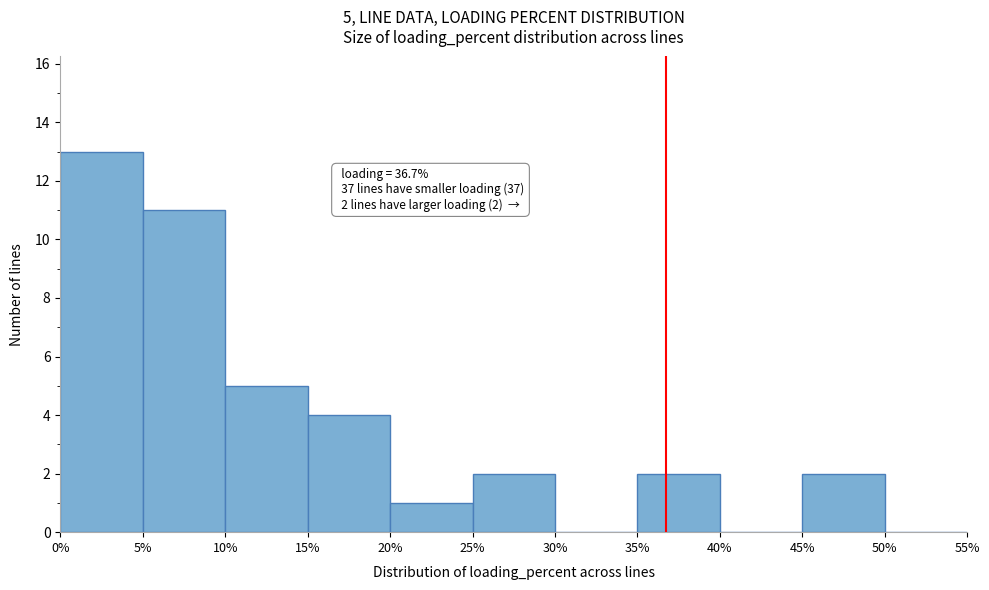

Over which range of the x-axis is the bar tallest?

0% to 5%